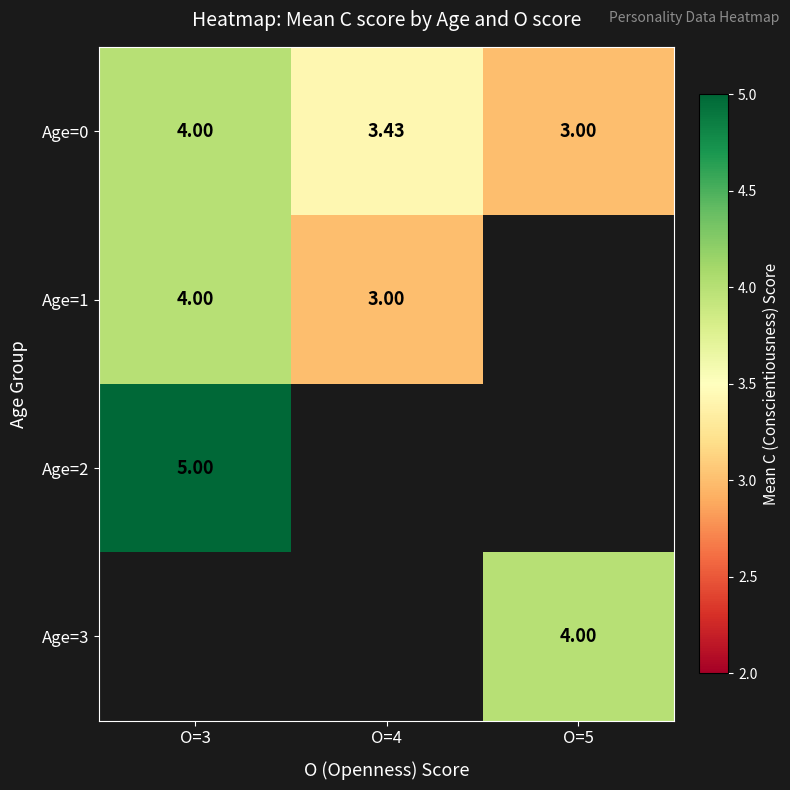

Count the number of data series in this chart.

4